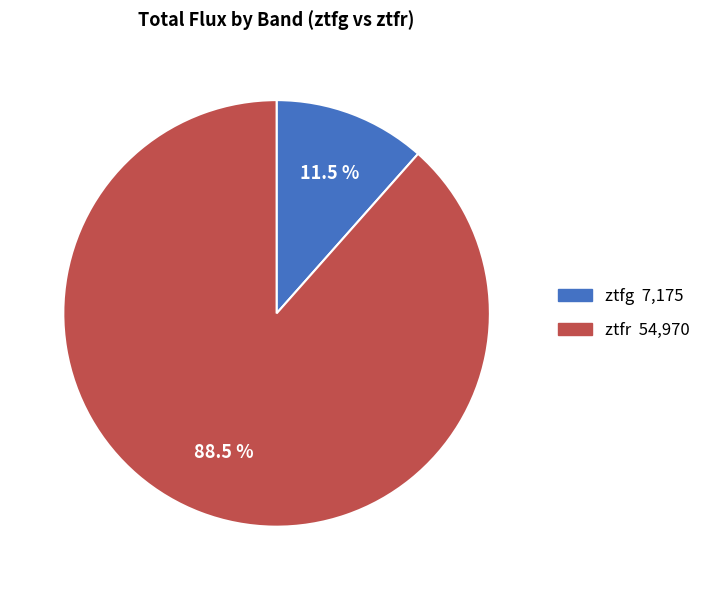

Which category has the smallest portion of the pie?

ztfg